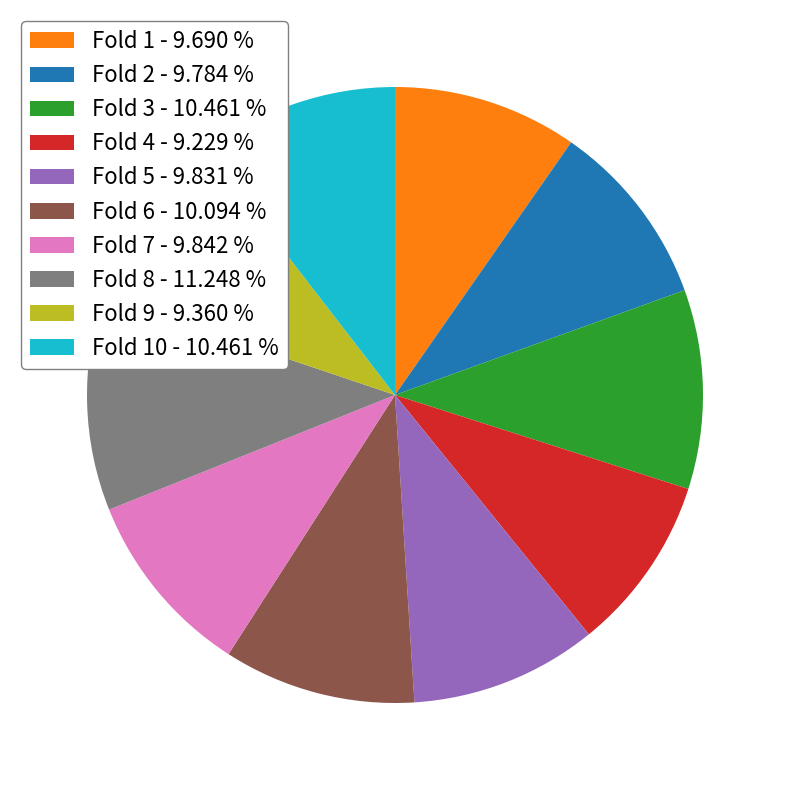

Is Fold 8 - 11.248 % the majority of the pie?

No